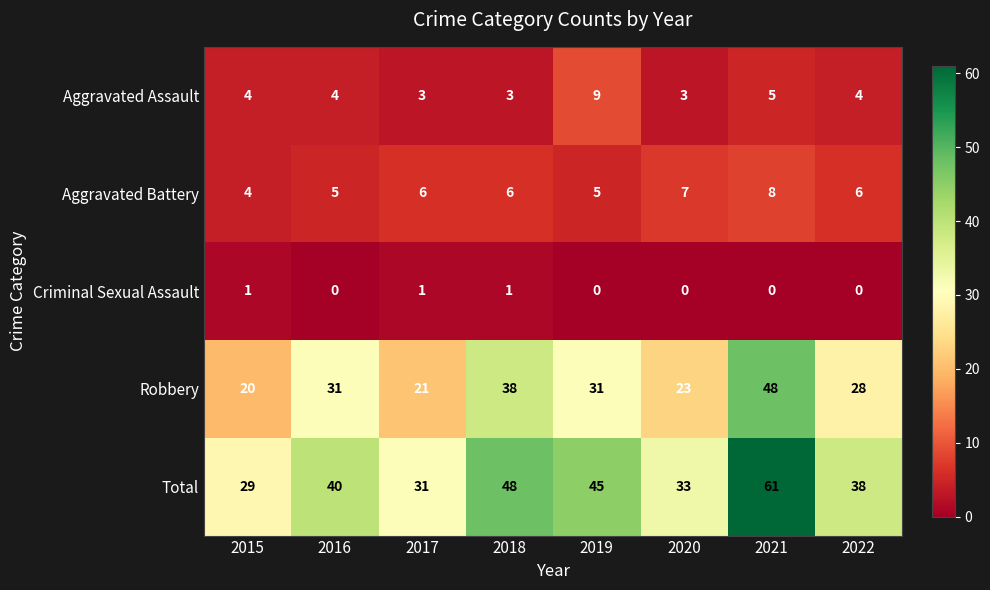

What is the difference between the maximum and minimum values in the Aggravated Assault series?

6